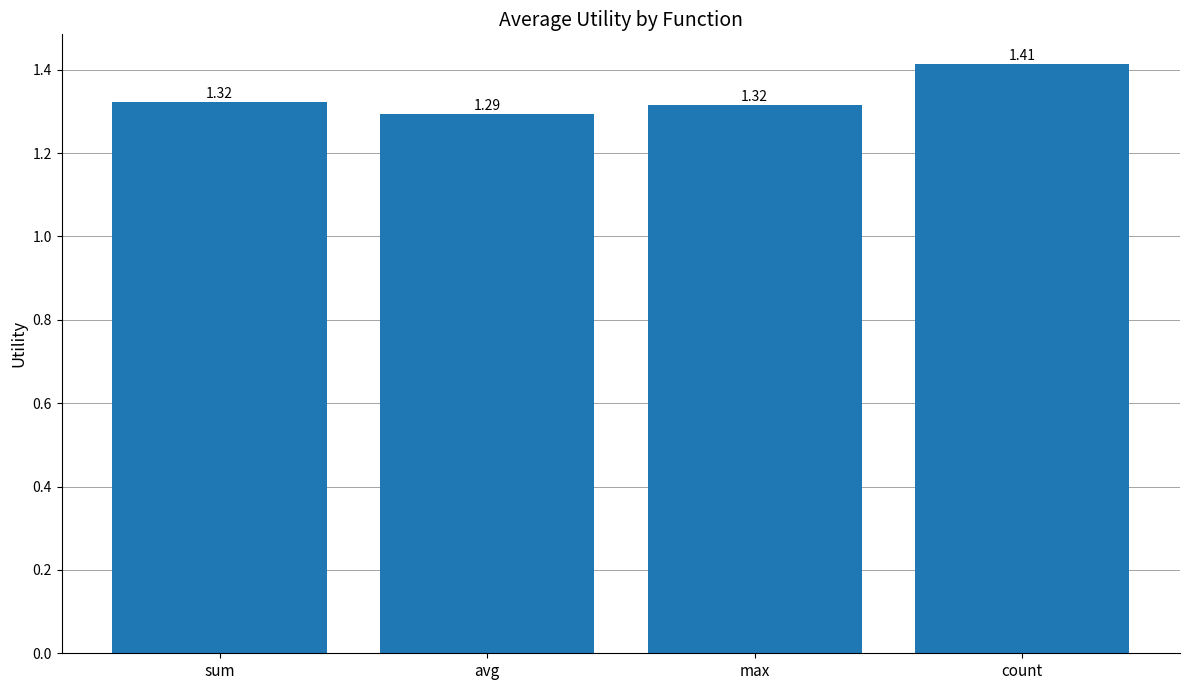

True or false: the data shows 1.3 at max.

True